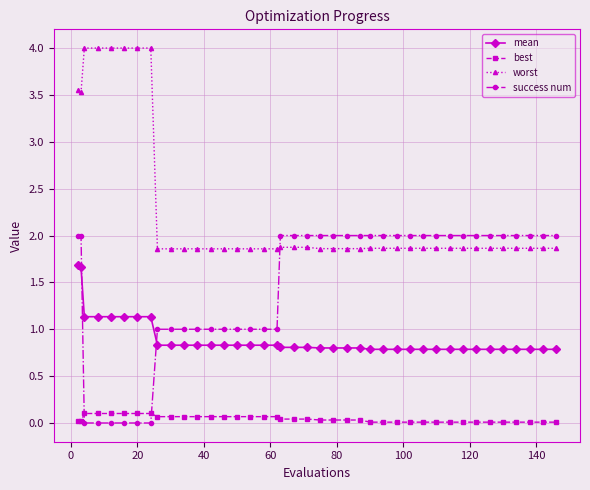

List the series in order of their overall mean, highest first.

worst, success num, mean, best